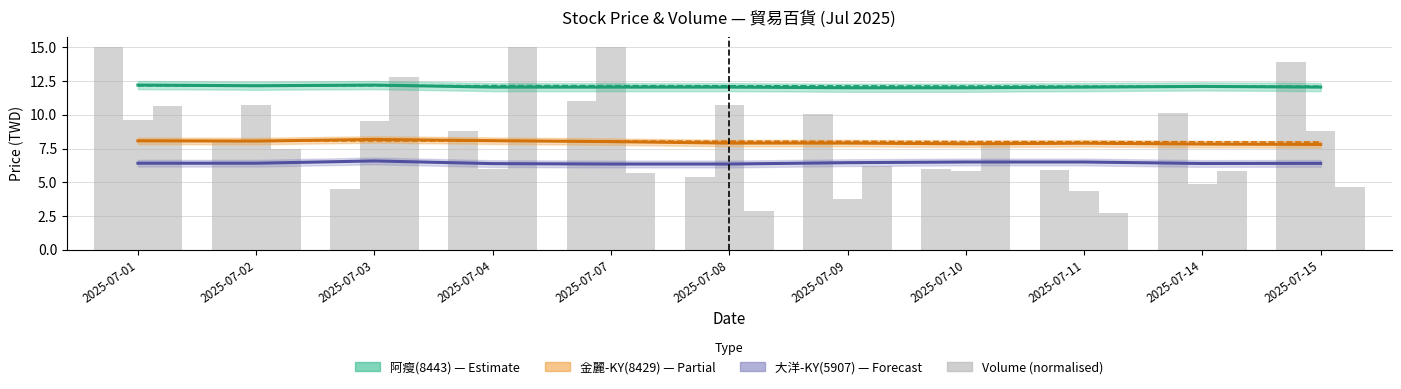

At 2025-07-03, list the series in order from smallest to largest.

大洋-KY(5907) now_price, 金麗-KY(8429) MA_long, 金麗-KY(8429) now_price, 阿瘦(8443) MA_long, 阿瘦(8443) now_price